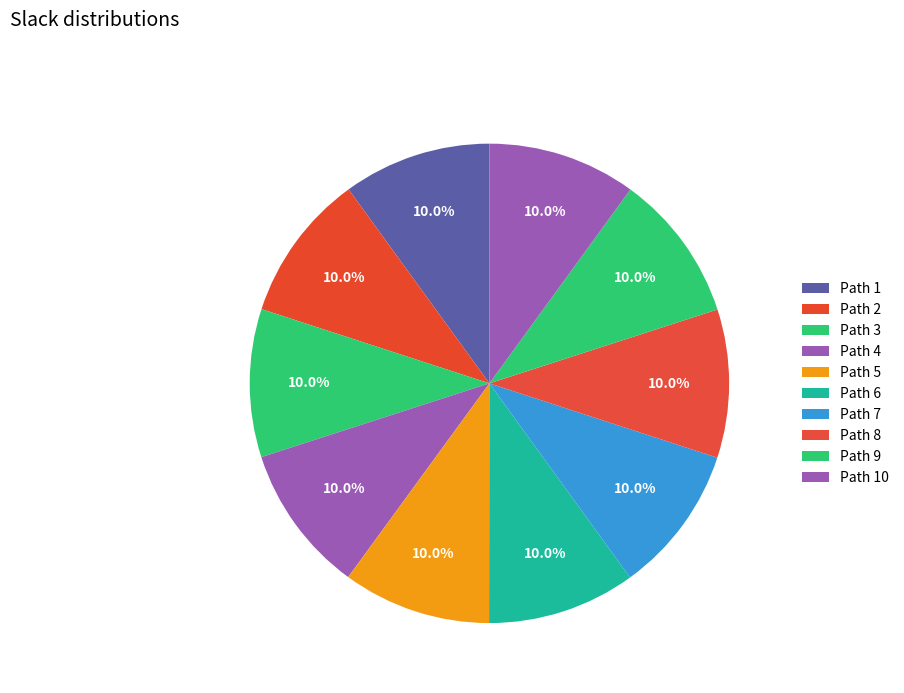

How many slices are in this pie chart?

10